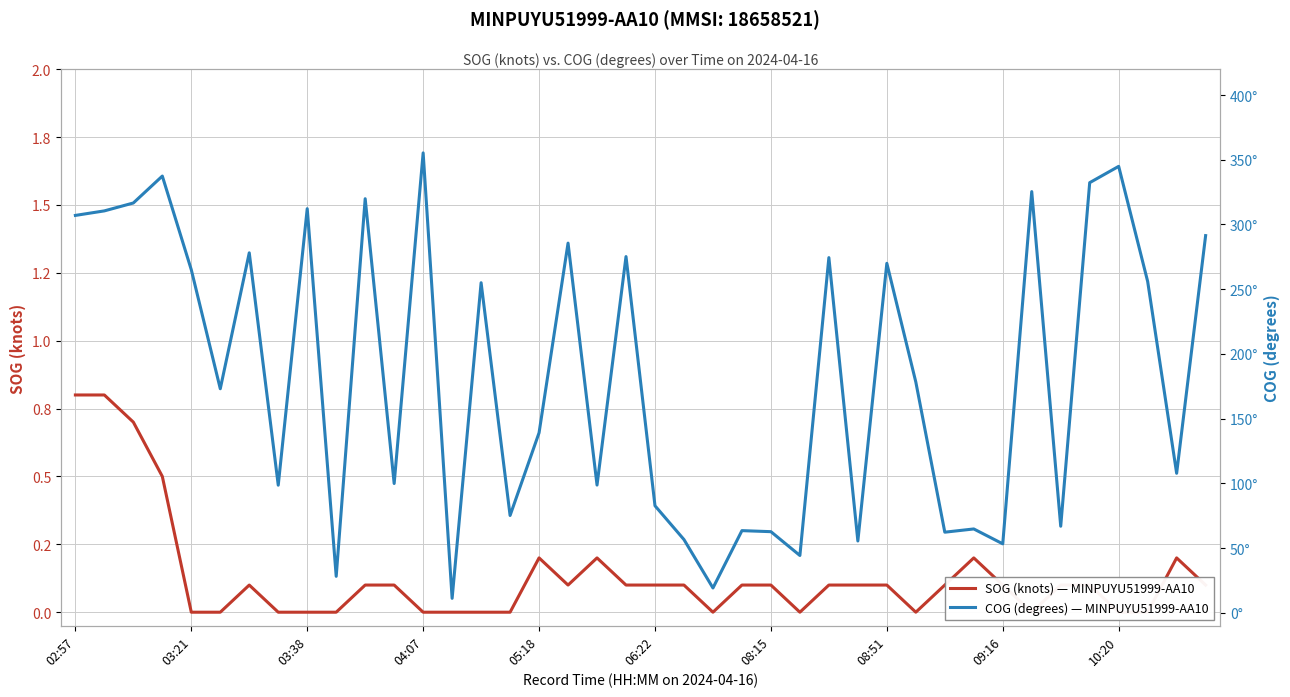

True or false: SOG (knots) — MINPUYU51999-AA10 has a value of -0.3 at 37.

False